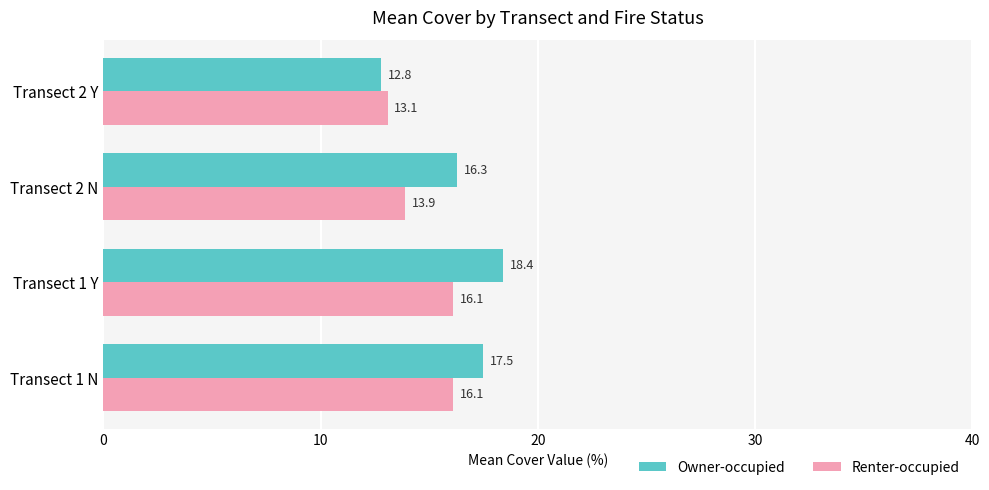

Rank the series by their average value, from highest to lowest.

Owner-occupied, Renter-occupied